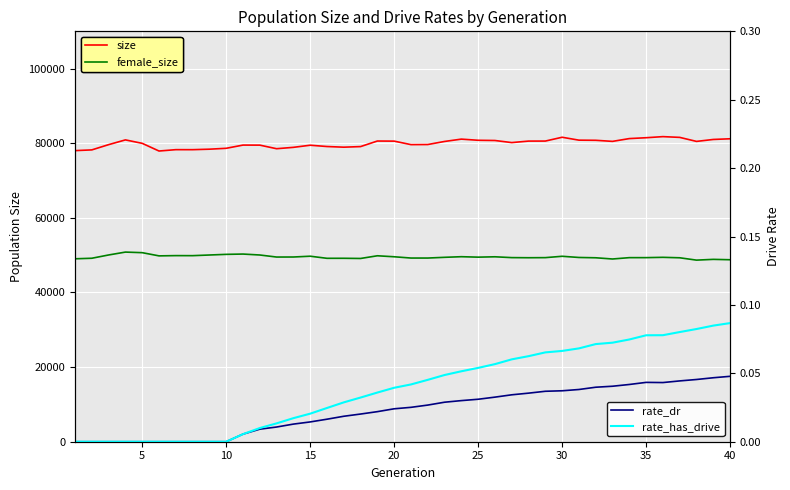

The female_size series shows 49575.0 at 20. True or false?

True